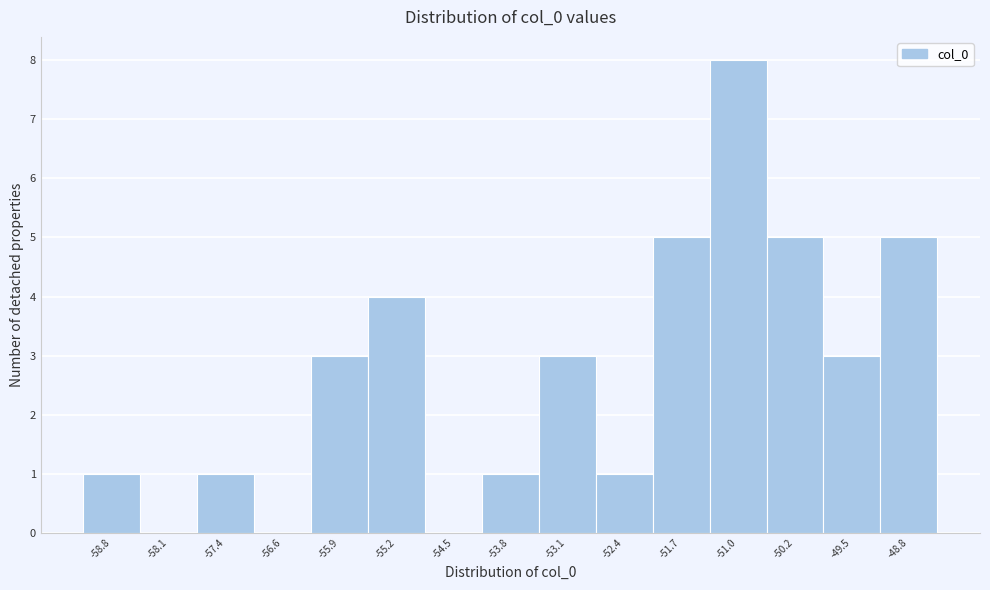

Reading left to right, list every bar in this chart as the range it spans on the x-axis followed by its height. Neither the bar edges nor the heights are printed on the chart, so give them approximately, as read against the axes.

-59.1 to -58.4: 1
-58.4 to -57.7: 0
-57.7 to -57.0: 1
-57.0 to -56.3: 0
-56.3 to -55.6: 3
-55.6 to -54.9: 4
-54.9 to -54.2: 0
-54.2 to -53.4: 1
-53.4 to -52.7: 3
-52.7 to -52.0: 1
-52.0 to -51.3: 5
-51.3 to -50.6: 8
-50.6 to -49.9: 5
-49.9 to -49.2: 3
-49.2 to -48.5: 5